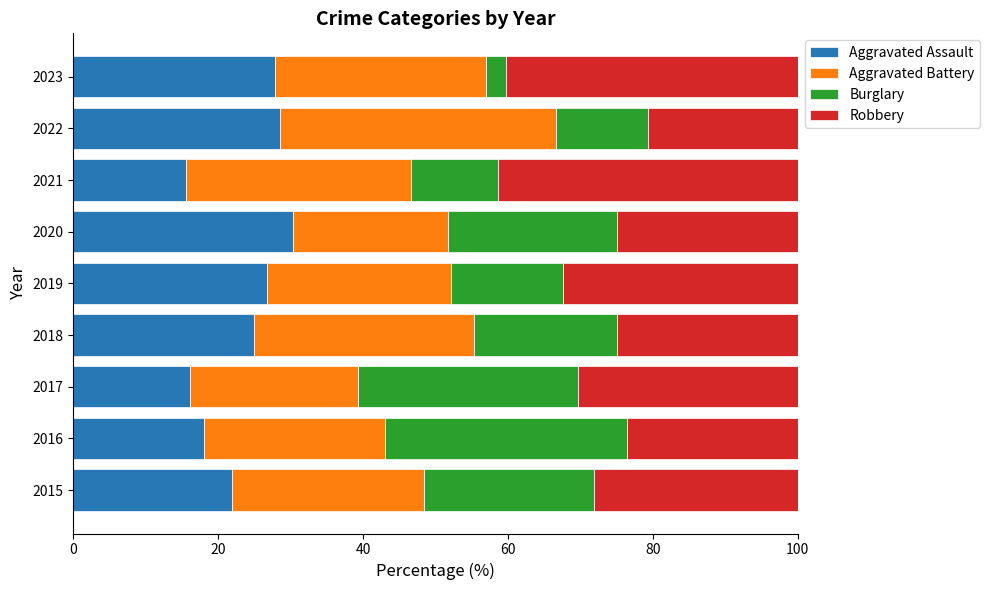

What is the difference between the second highest and second lowest values in the Aggravated Assault series?

12.5